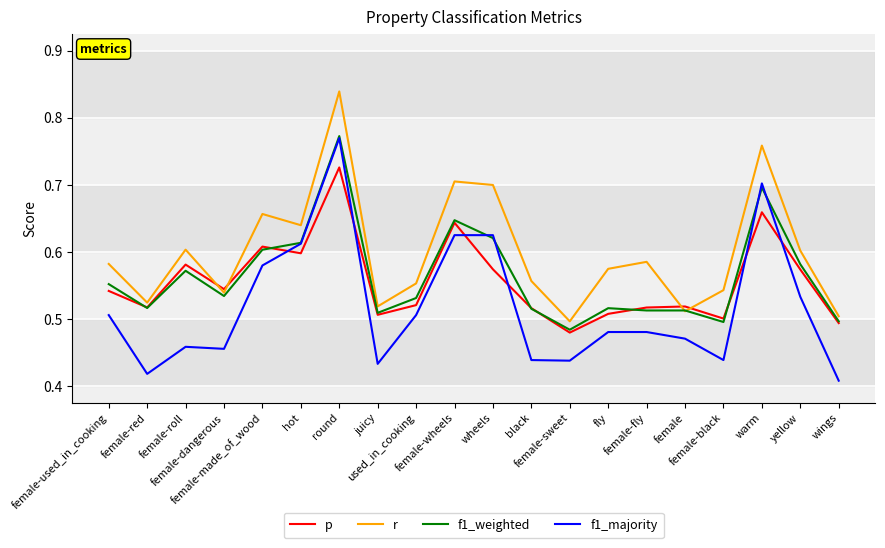

Where is f1_majority nearest to the value 0?

wings